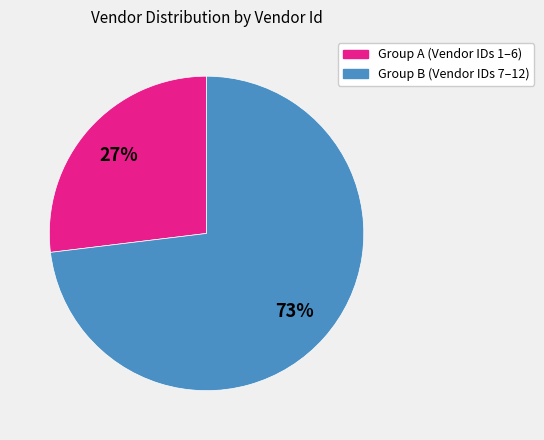

Does any single category account for the majority?

Yes